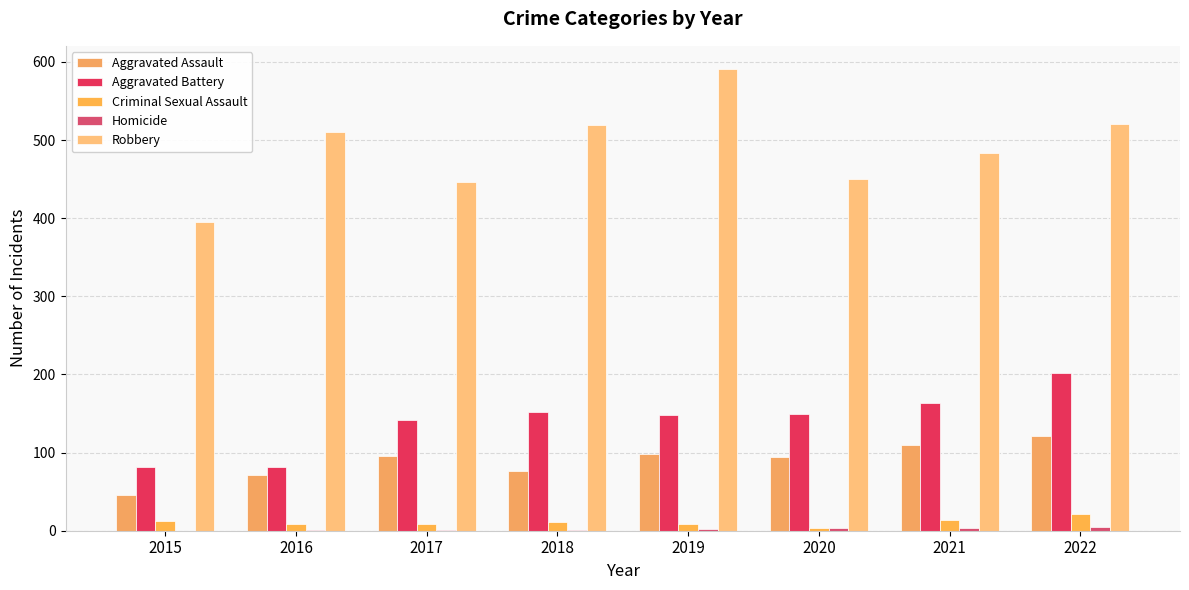

At how many categories does at least one series exceed 329?

8